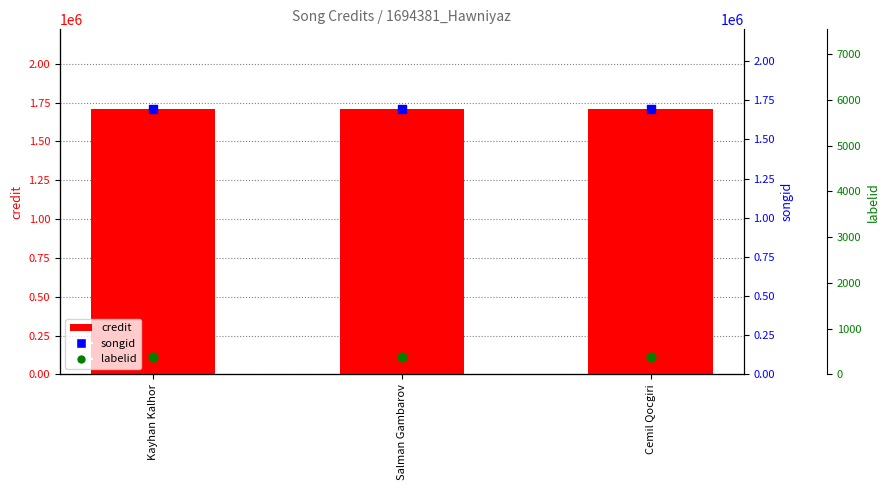

At how many categories does at least one series exceed 899771?

3